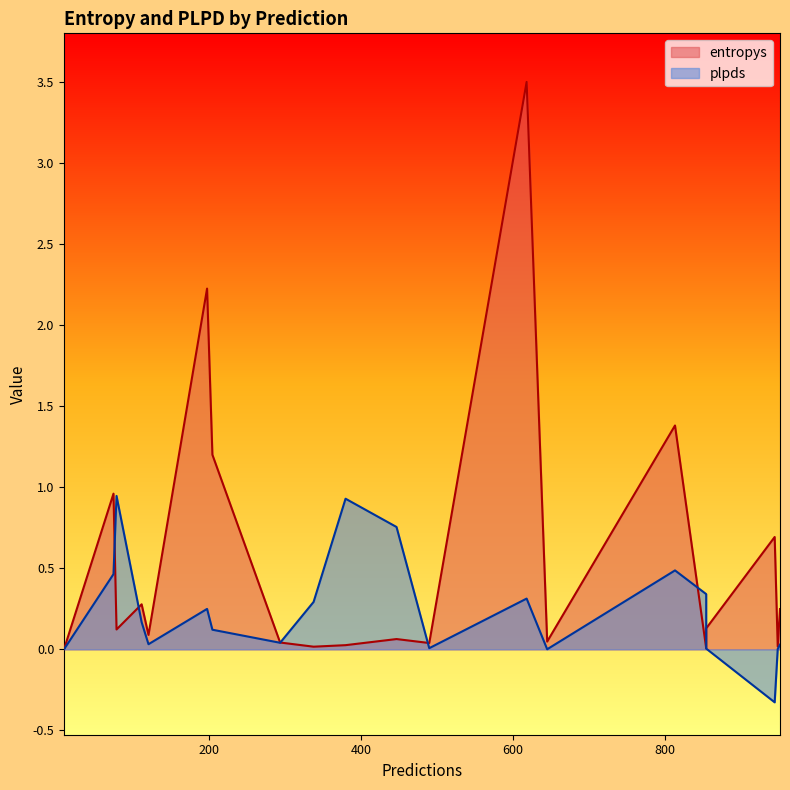

What is the maximum value for plpds?

0.9